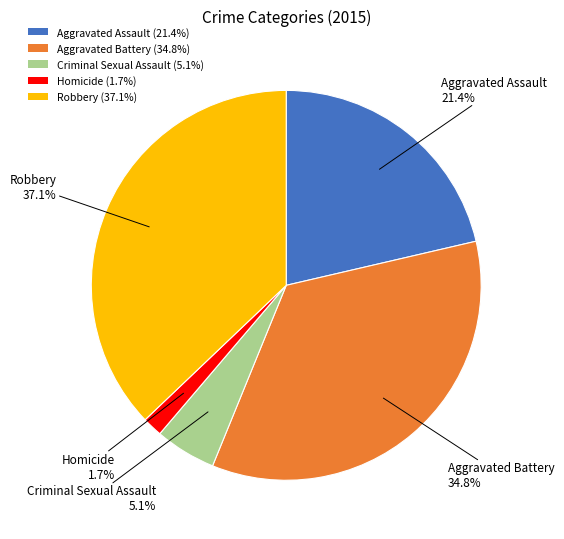

How many segments does this pie chart have?

5